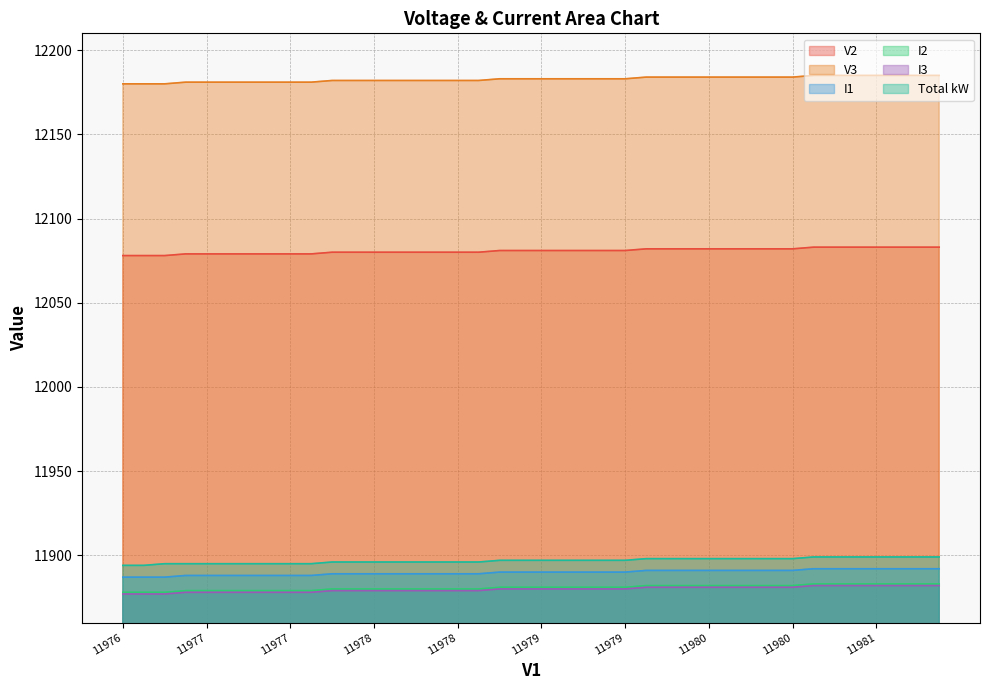

Does the chart display data point markers on the line(s)?

No